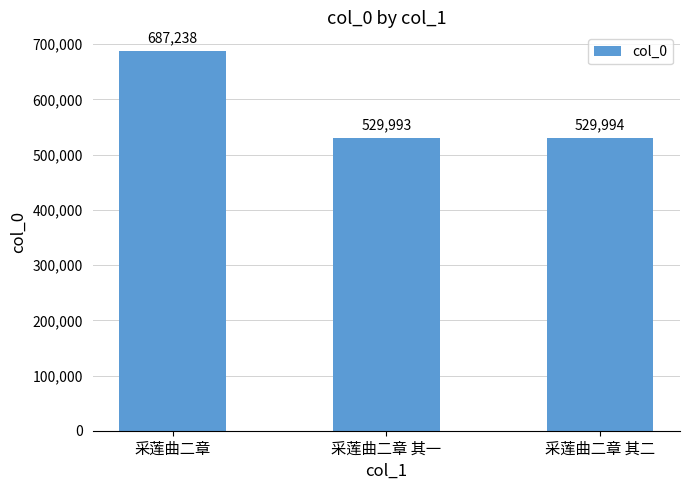

Which category has the highest value across all series?

采莲曲二章